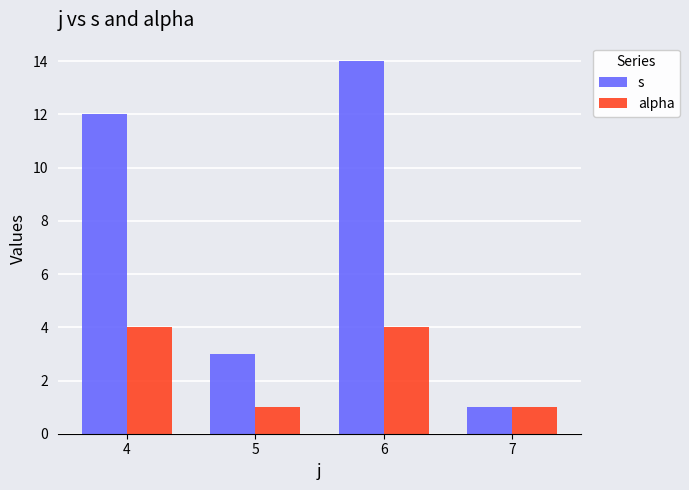

Rank the series by their average value, from highest to lowest.

s, alpha